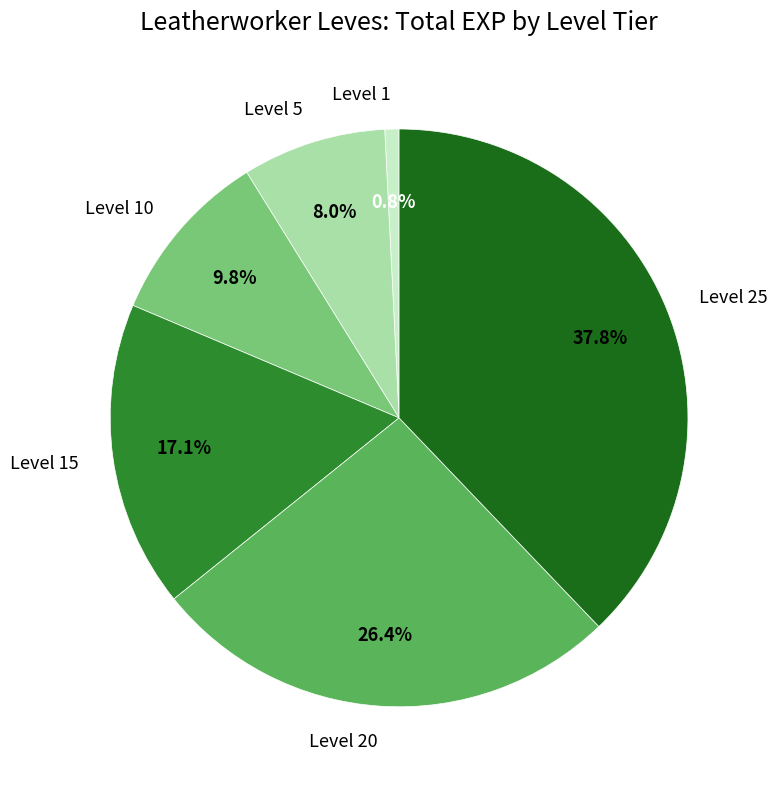

Between Level 20 and Level 15, which is larger?

Level 20